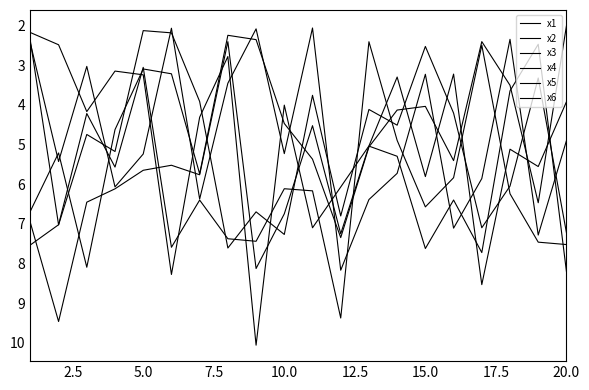

Does the chart display data point markers on the line(s)?

No